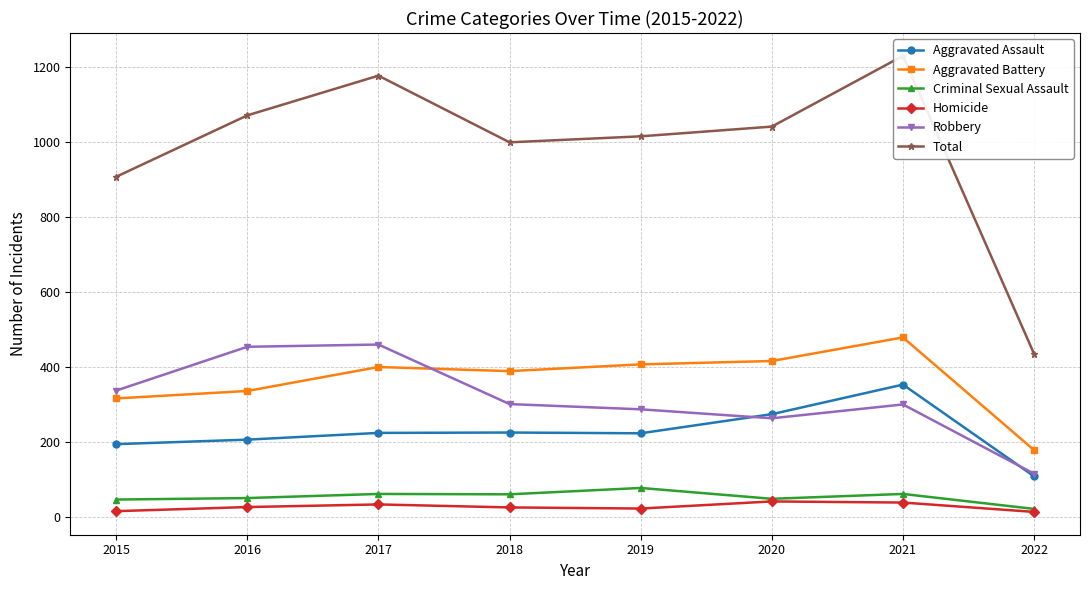

True or false: Aggravated Assault and Criminal Sexual Assault intersect in this chart.

False